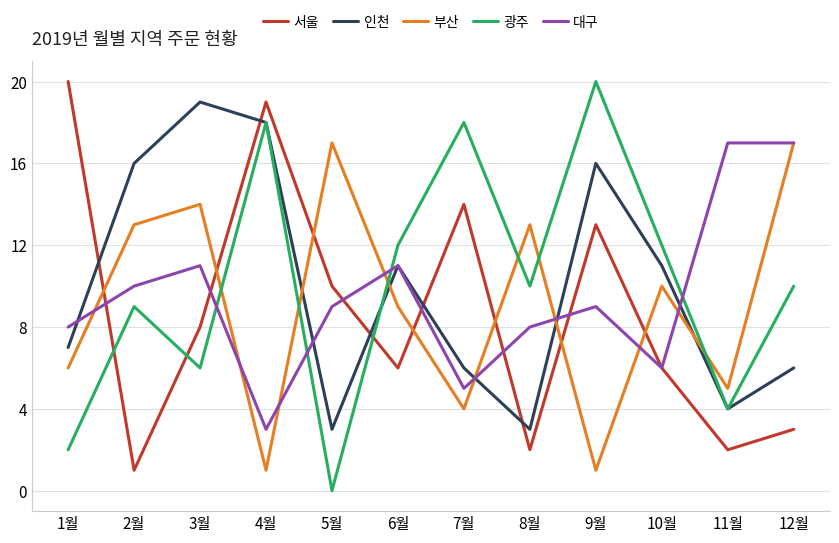

What is the difference between the second highest and minimum values in the 인천 series?

15